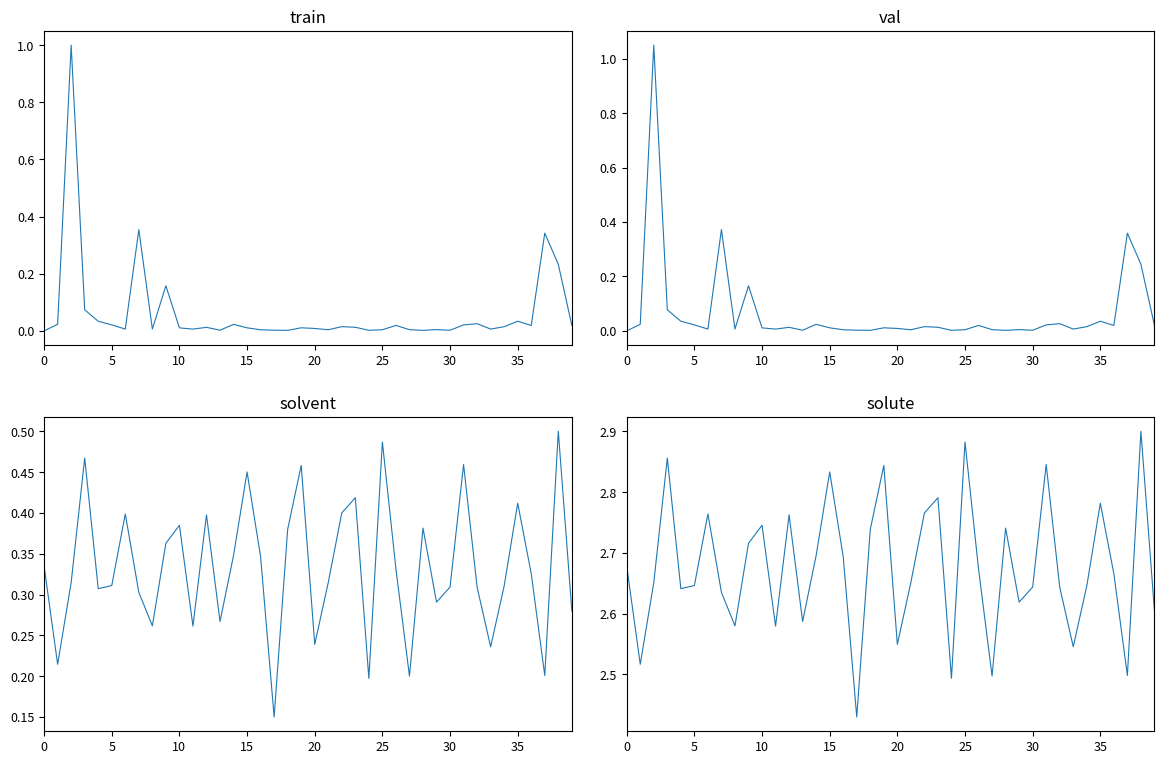

What is the label of the 35th point from the left?

34